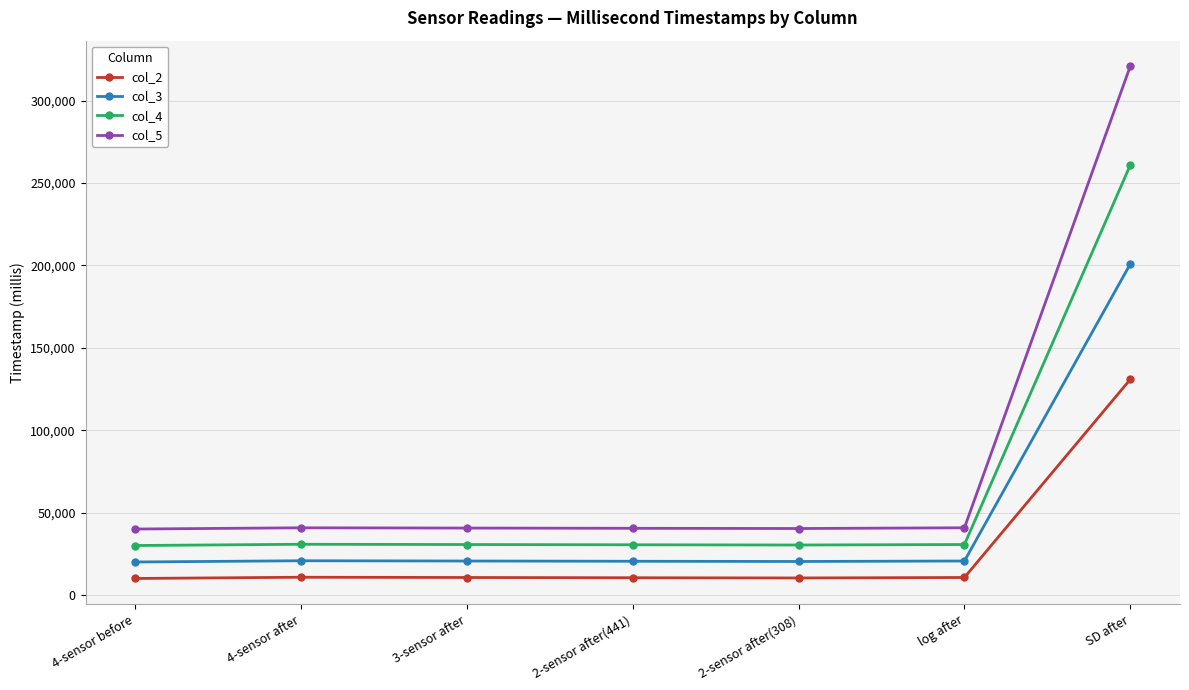

How many data points in col_4 are less than 30602?

3